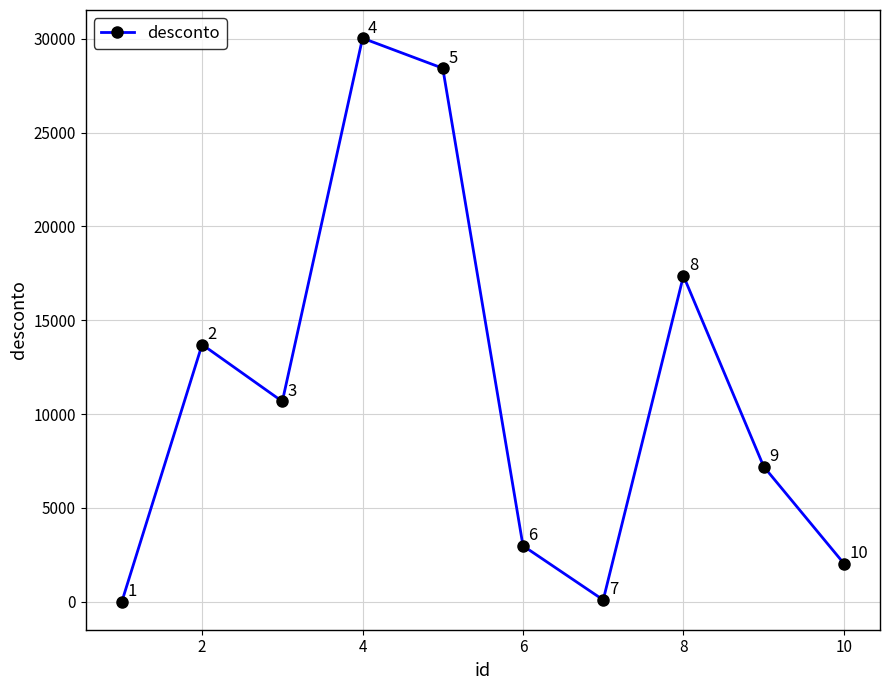

What is the value of the 10th point from the left?

2038.4